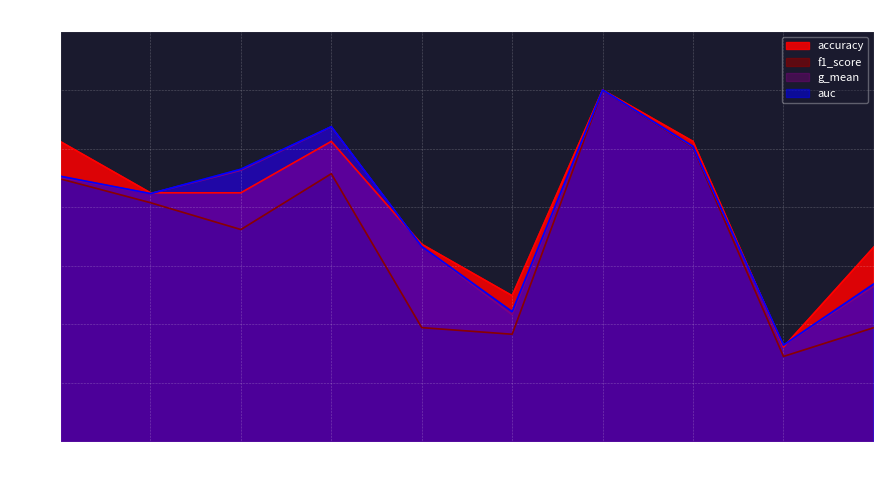

Where is the first local maximum for f1_score?

4